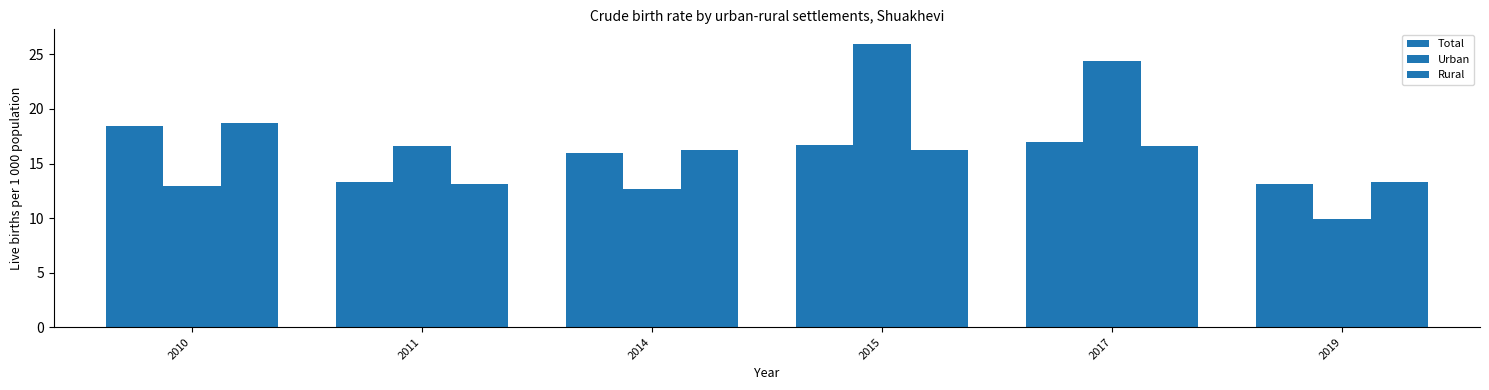

Are the bars grouped side by side (vs. stacked)?

Yes